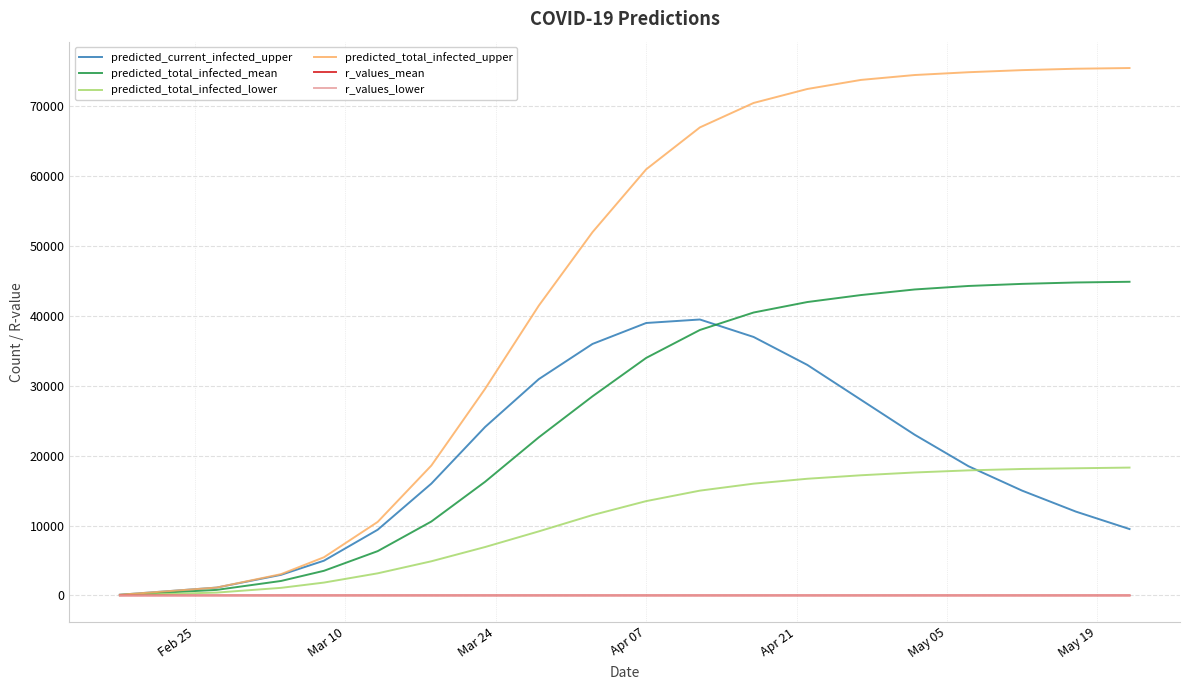

What is the highest value of the predicted_total_infected_lower series?

18300.0